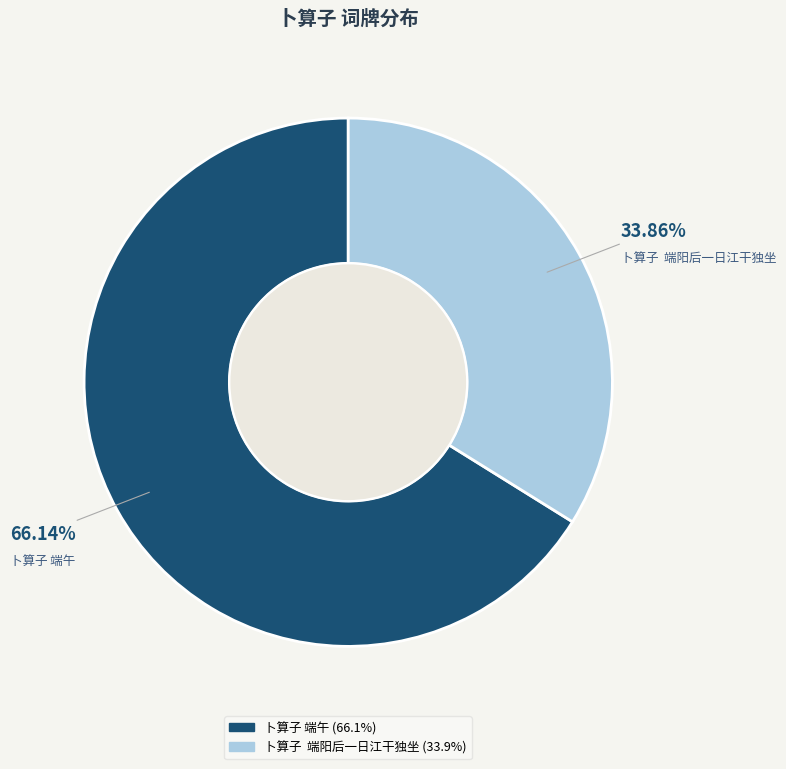

To the nearest percent, what is the difference between the largest and smallest slice percentages?

32%